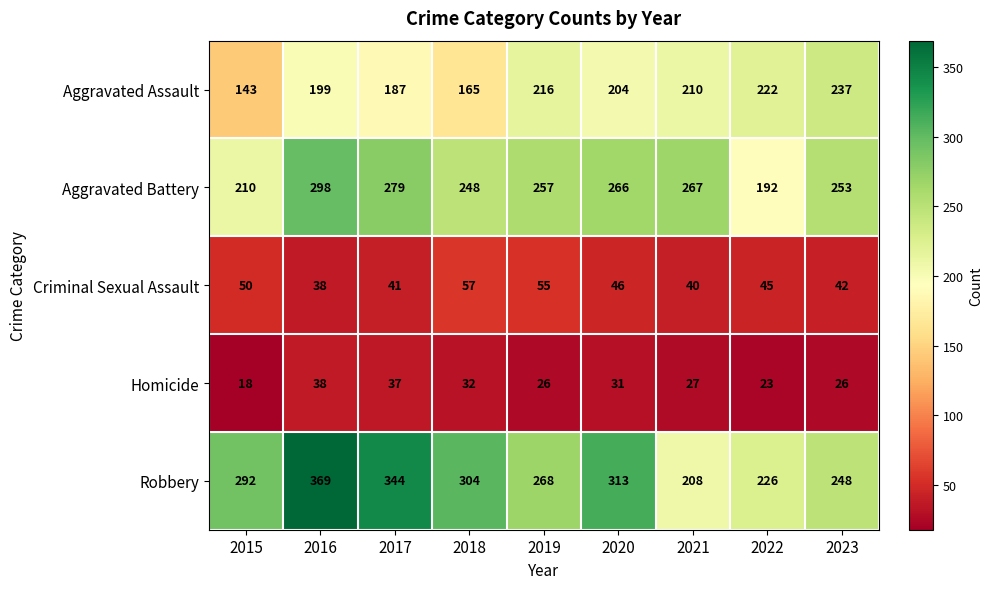

What is the minimum value for Aggravated Battery?

192